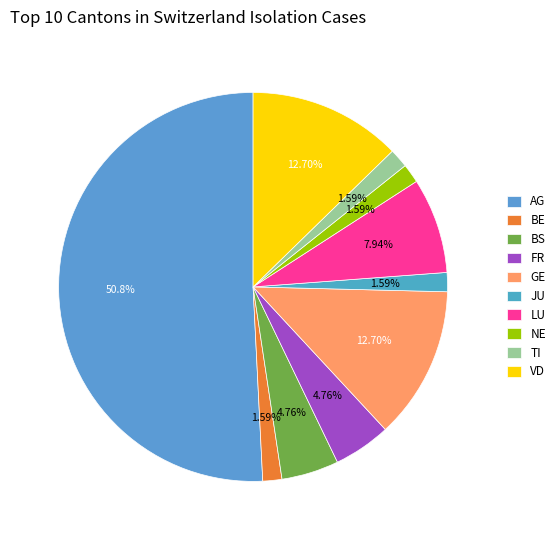

How many segments does this pie chart have?

10